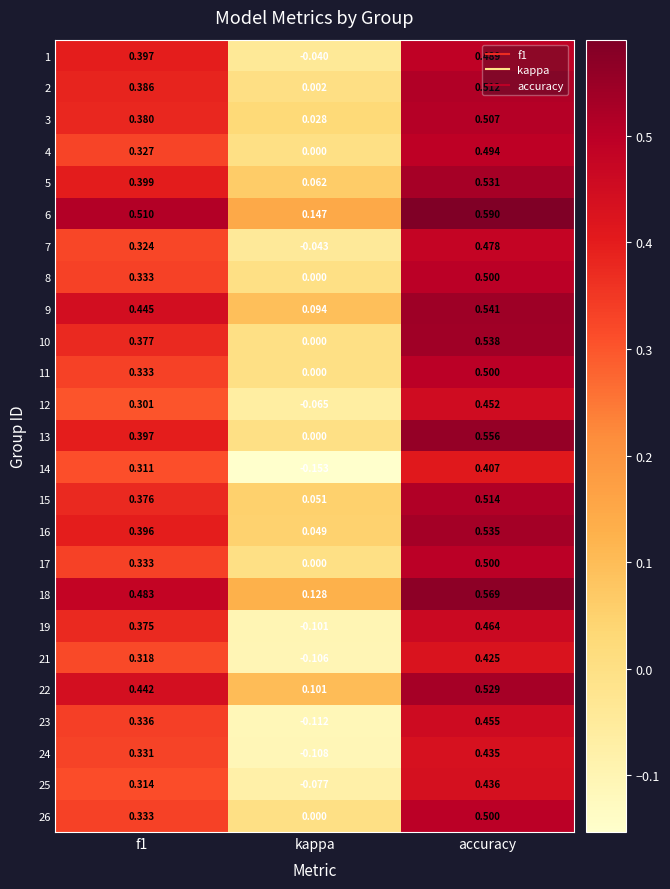

At which label is 26 closest to 0?

kappa